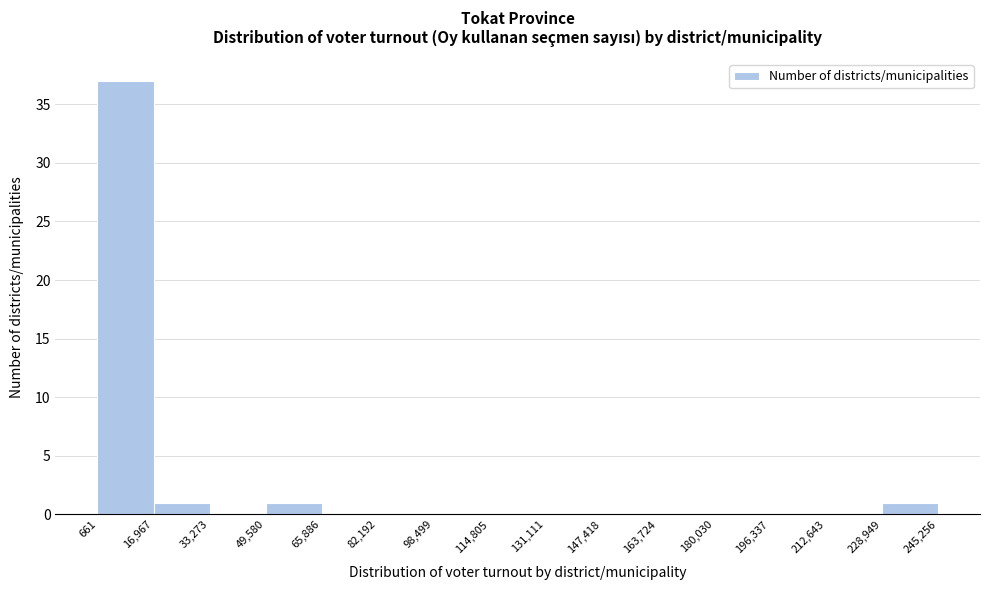

Reading left to right, transcribe this chart: for each bar, give the range it covers on the x-axis and its height. The values are not printed on the chart, so give them approximately, as read against the axis.

661 to 16,967: 37
16,967 to 33,273: 1
33,273 to 49,580: 0
49,580 to 65,886: 1
65,886 to 82,192: 0
82,192 to 98,499: 0
98,499 to 114,805: 0
114,805 to 131,111: 0
131,111 to 147,418: 0
147,418 to 163,724: 0
163,724 to 180,030: 0
180,030 to 196,337: 0
196,337 to 212,643: 0
212,643 to 228,949: 0
228,949 to 245,256: 1